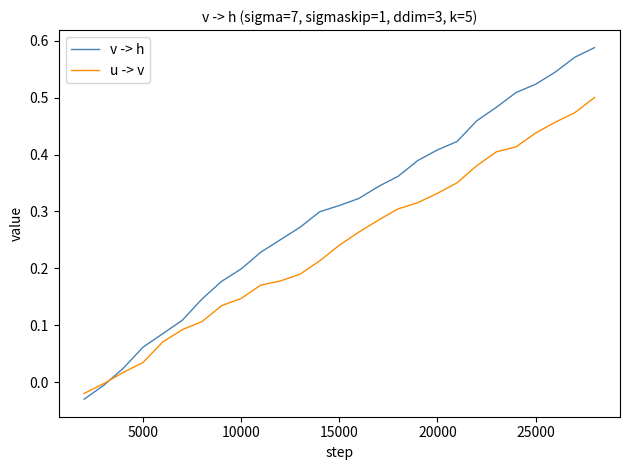

What are all the series names shown in the legend?

v -> h, u -> v